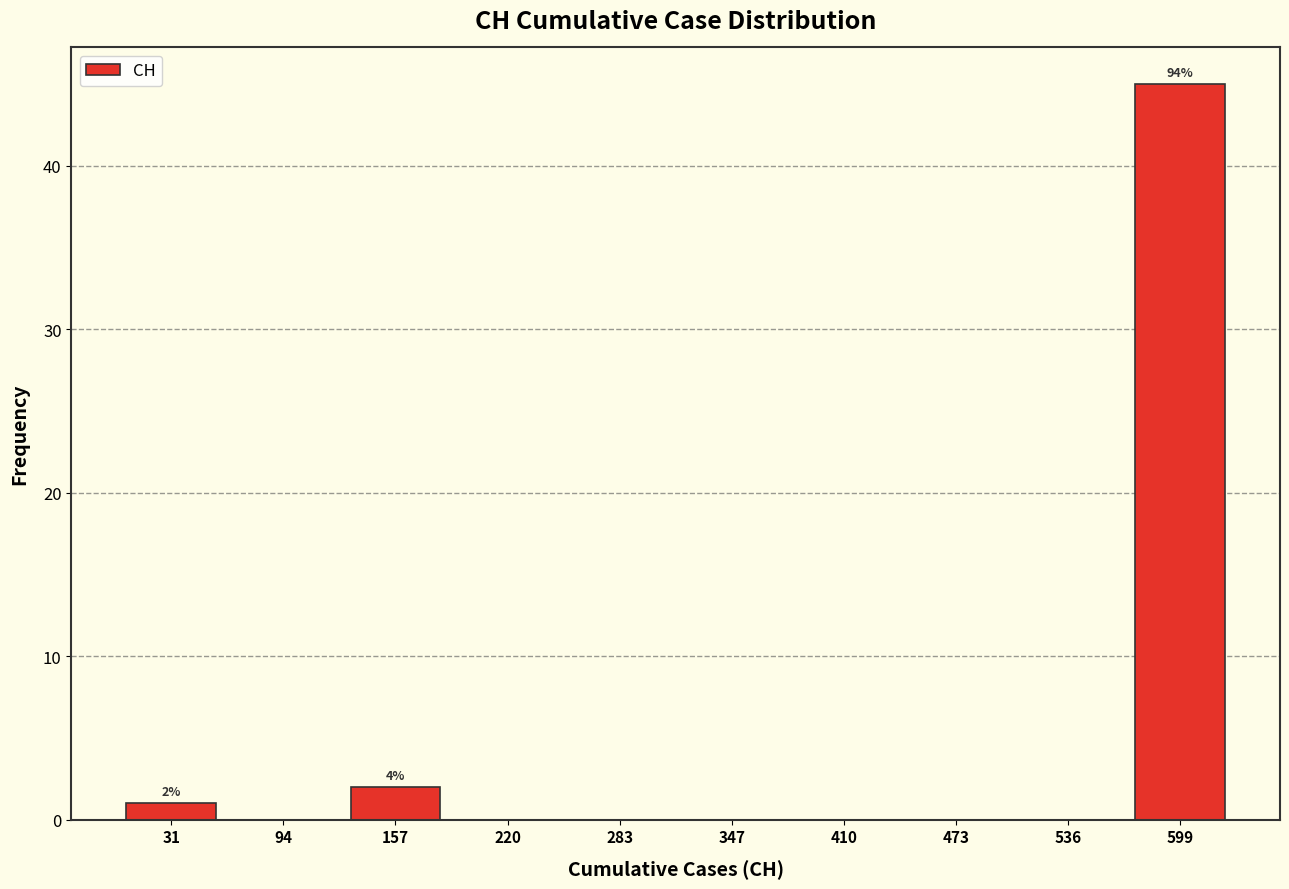

Over which range of the x-axis is the bar tallest?

570 to 630